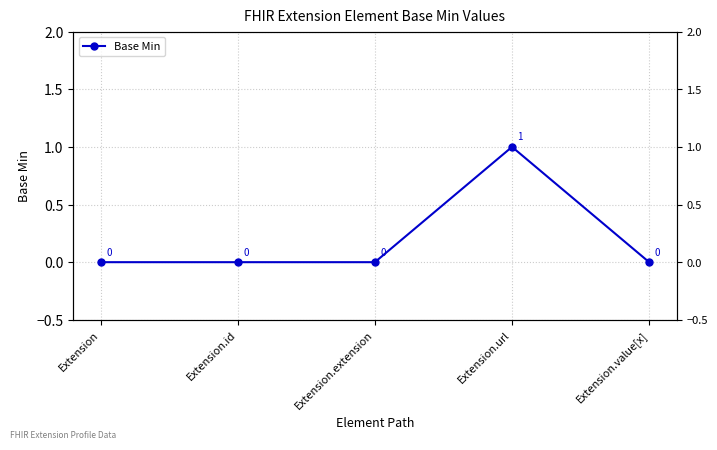

What is the label of the 1st point from the right?

Extension.value[x]